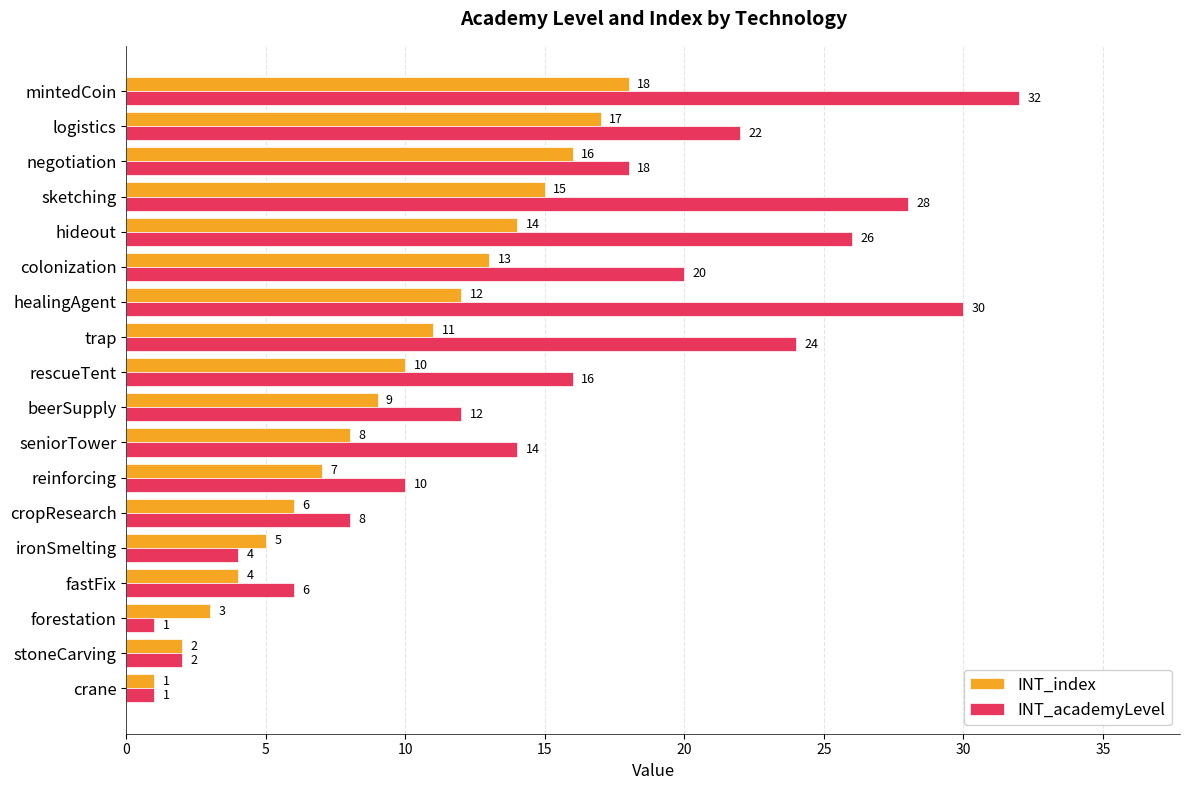

At how many categories does at least one series exceed 4?

15